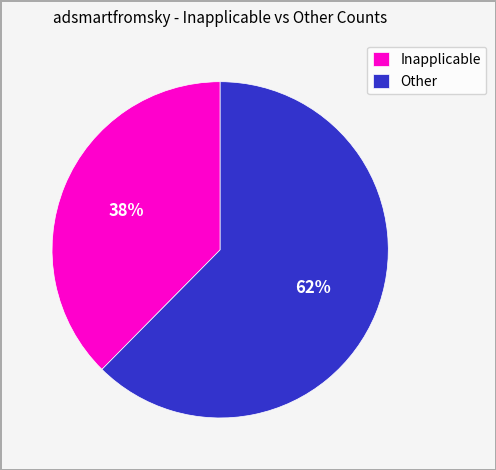

Which has a higher value, Inapplicable or Other?

Other